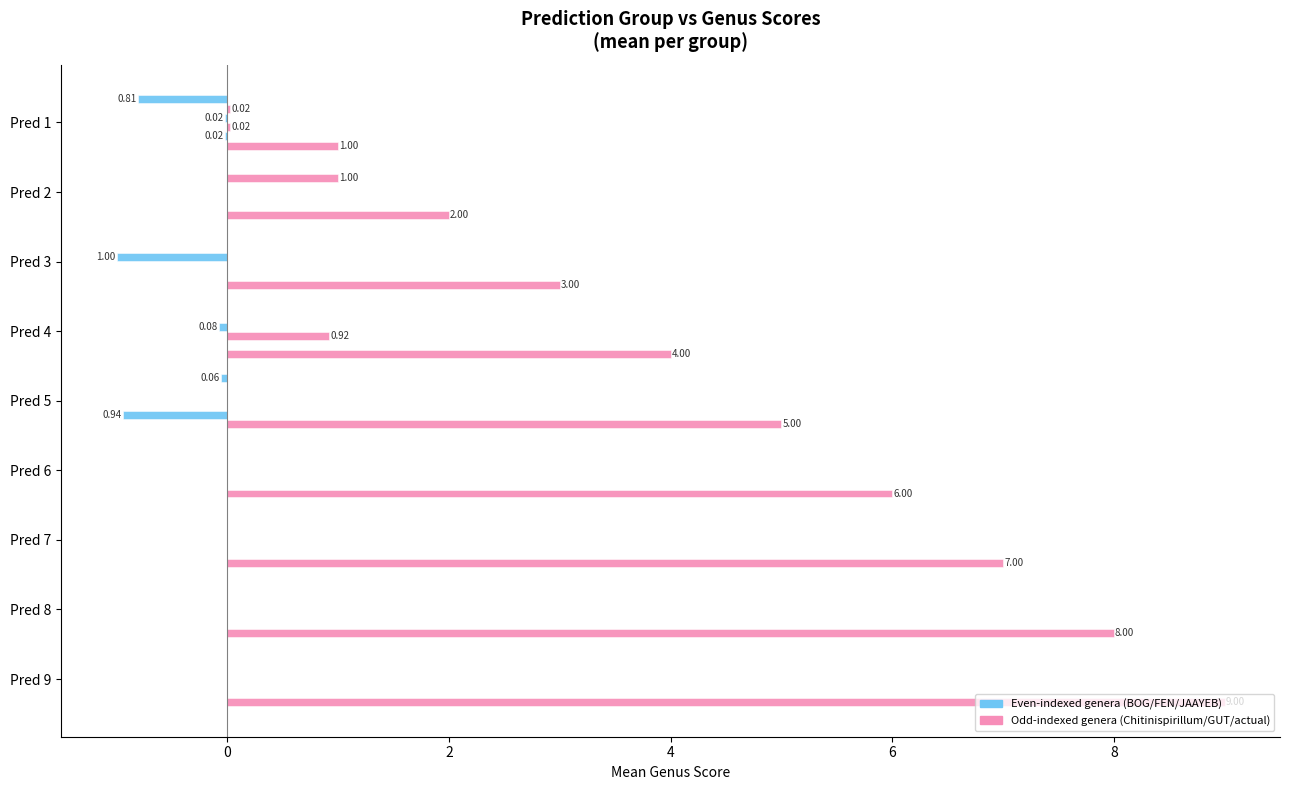

How many series are shown in this chart?

6